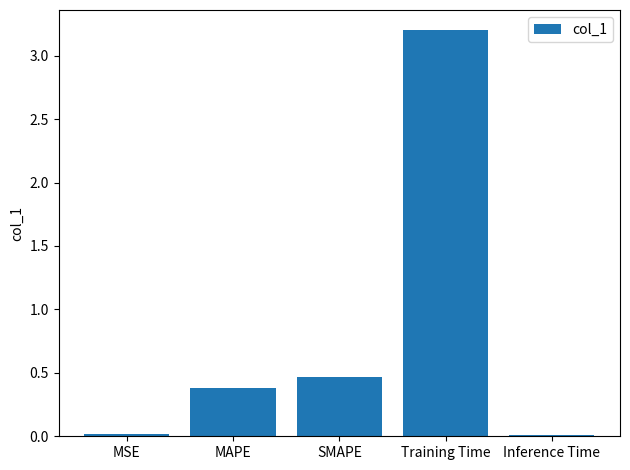

True or false: the data shows 0.0 at Inference Time.

True